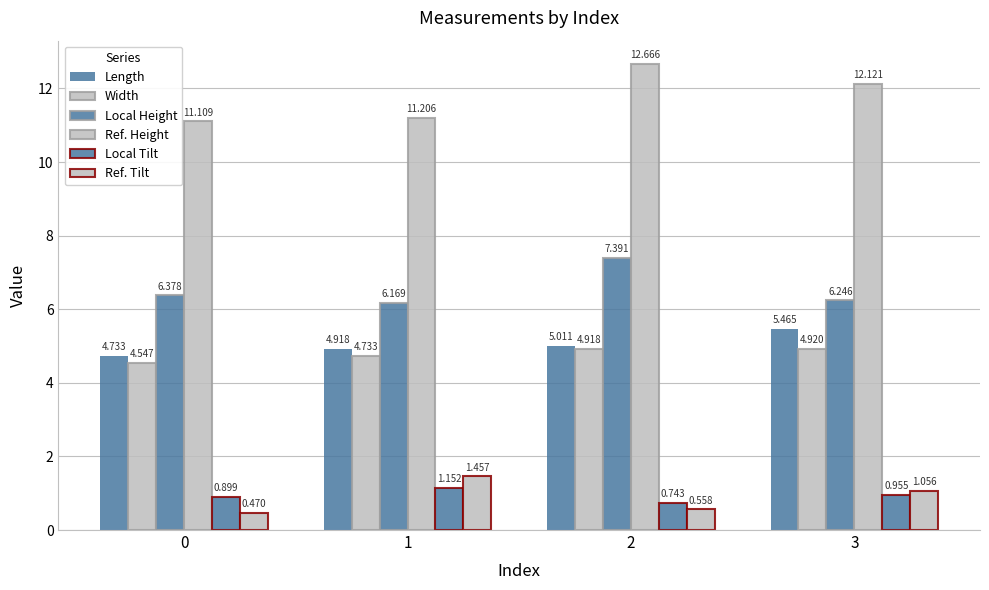

Between 0 and 2, which series saw the biggest shift?

Ref. Height